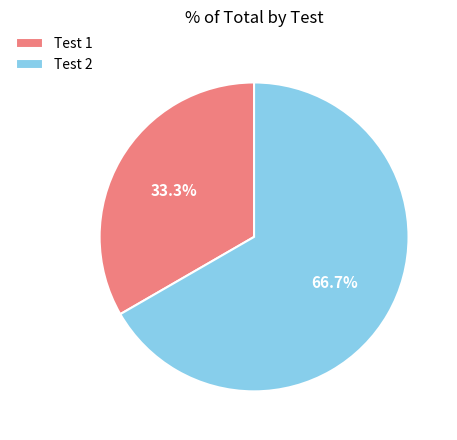

Which has a higher value, Test 1 or Test 2?

Test 2